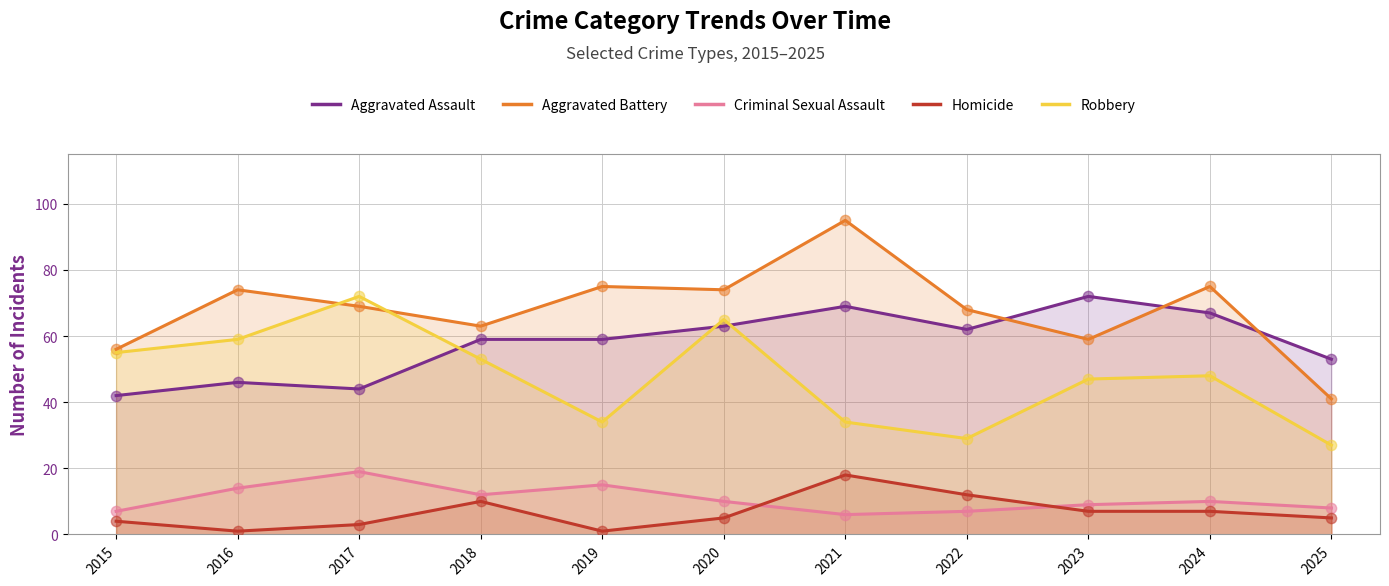

At how many categories does at least one series exceed 80?

1